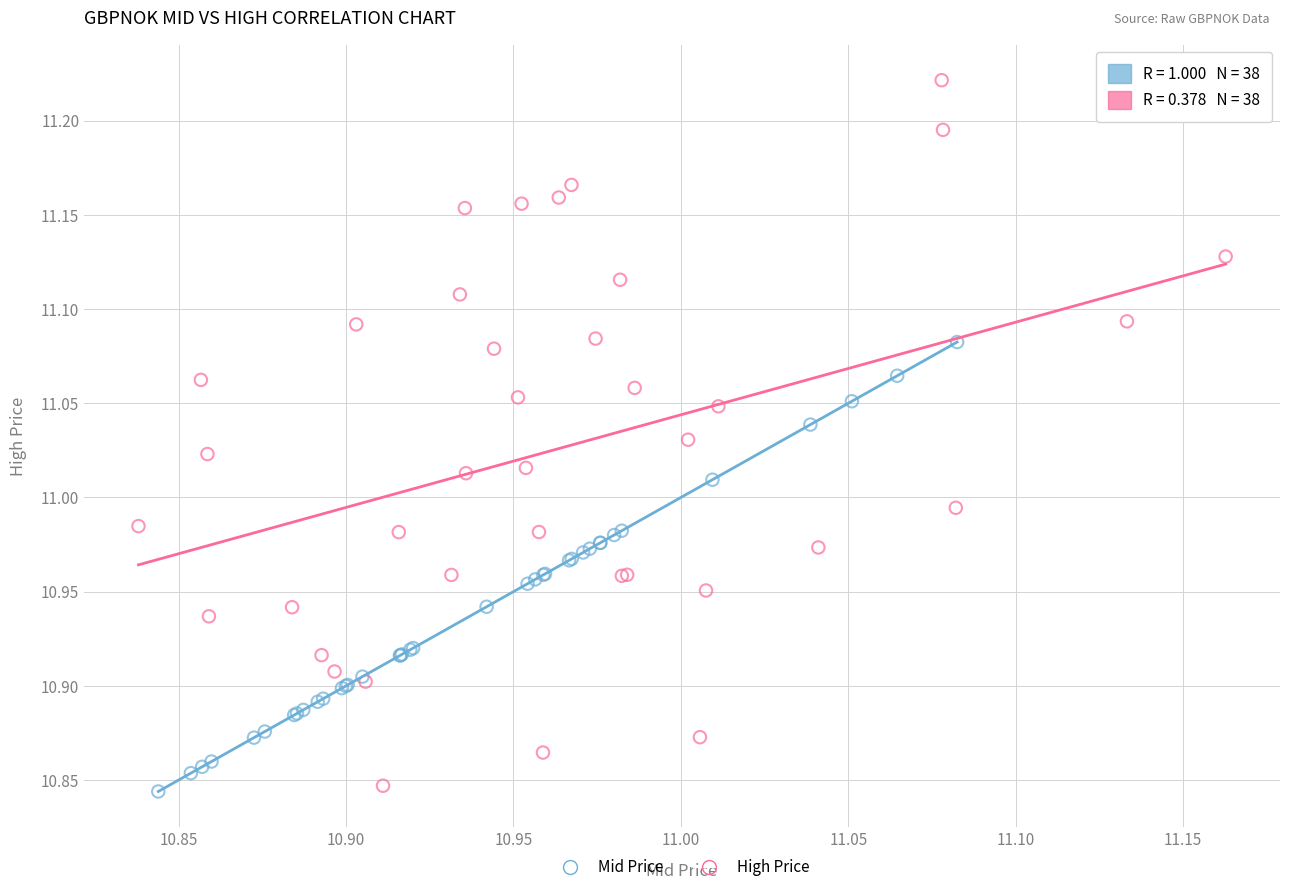

Which series has the widest spread of Y values?

High Price